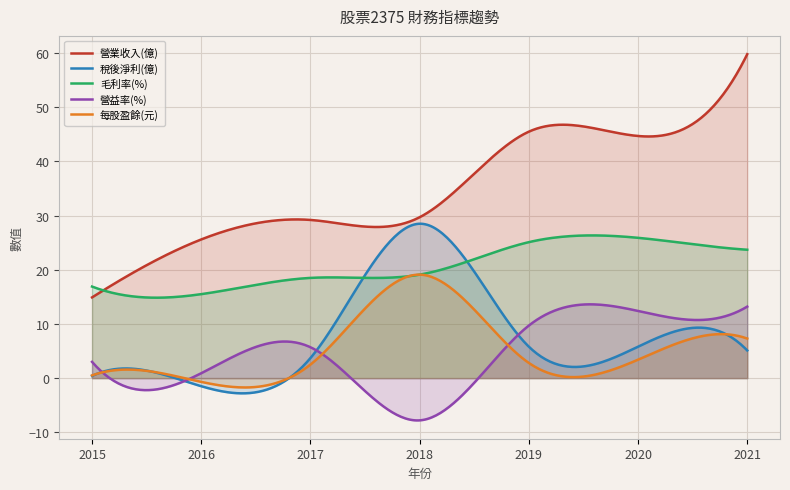

Reading right to left, transcribe all the data shown in this chart.

營業收入(億): 2021=59.8	2020=44.7	2019=45.5	2018=29.7	2017=29.2	2016=25.6	2015=14.9
稅後淨利(億): 2021=5.1	2020=5.8	2019=5.8	2018=28.5	2017=3.7	2016=-1.5	2015=0.4
毛利率(%): 2021=23.7	2020=25.9	2019=25.1	2018=19.1	2017=18.5	2016=15.5	2015=16.9
營益率(%): 2021=13.2	2020=12.4	2019=9.7	2018=-7.8	2017=5.7	2016=0.9	2015=3.0
每股盈餘(元): 2021=7.3	2020=3.4	2019=2.8	2018=19.1	2017=2.5	2016=-0.7	2015=0.5